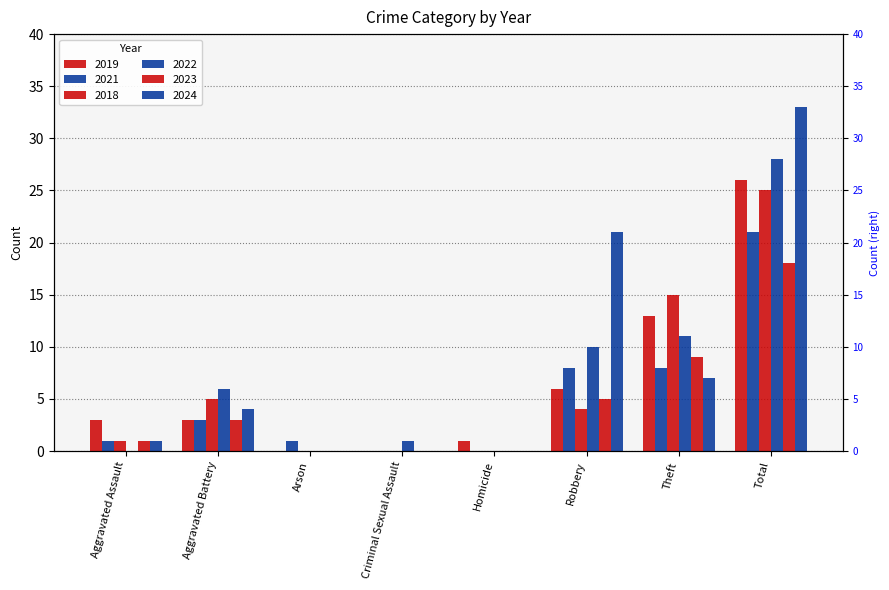

True or false: 2023 has a value of 3 at Aggravated Battery.

True